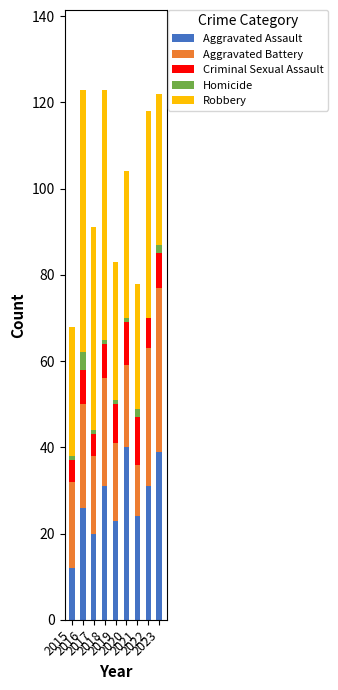

Are the bars grouped side by side (vs. stacked)?

No